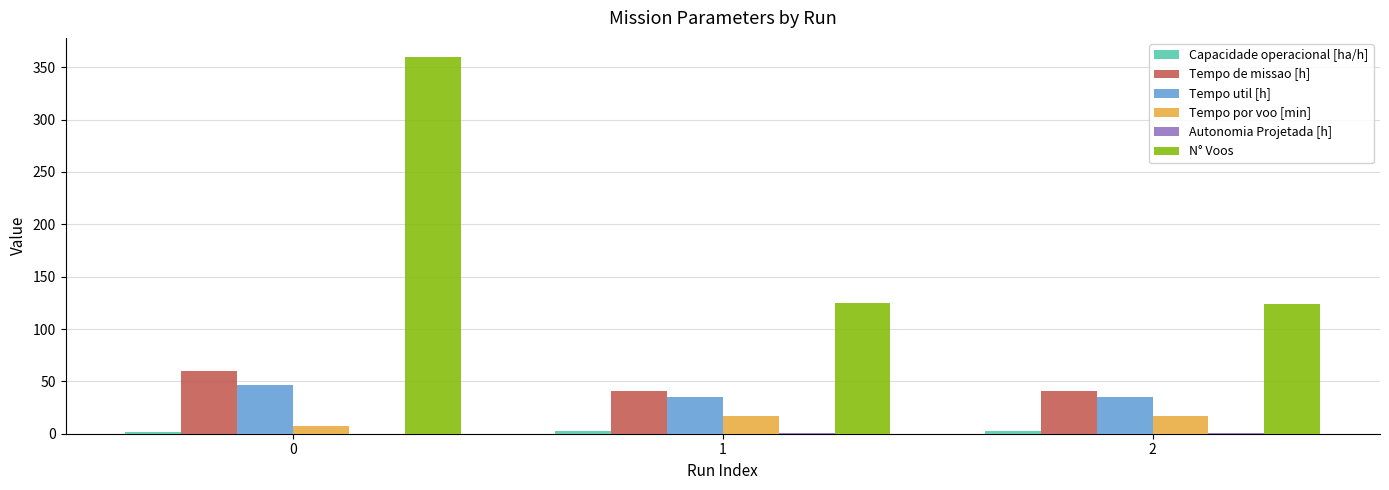

What is the greatest value displayed?

360.0